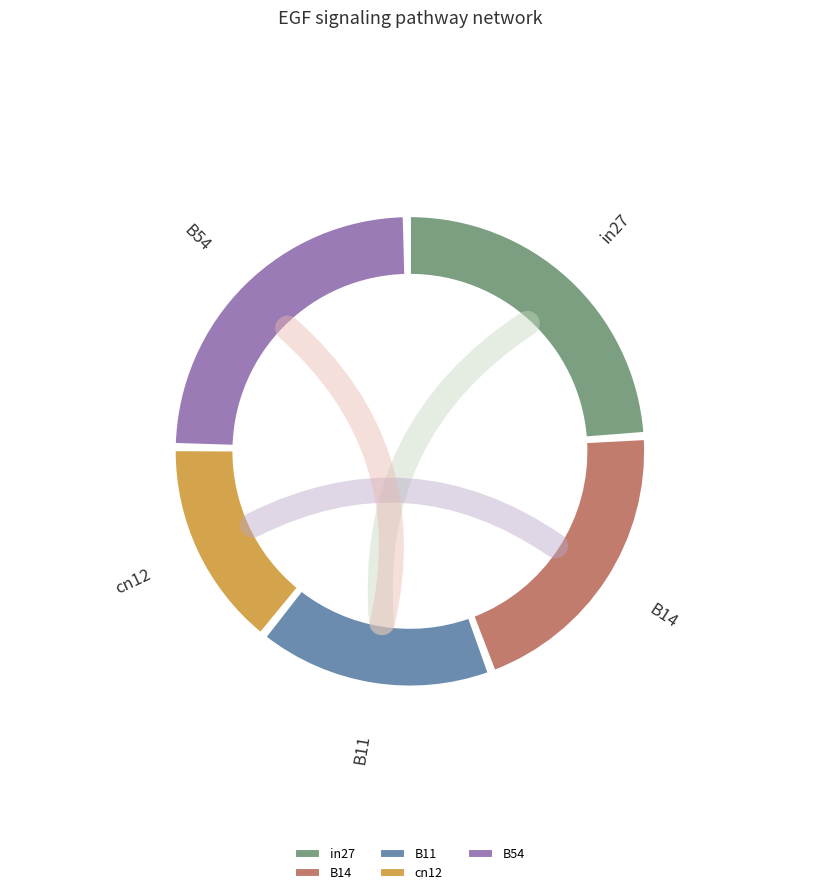

Which category has the smallest portion of the pie?

cn12